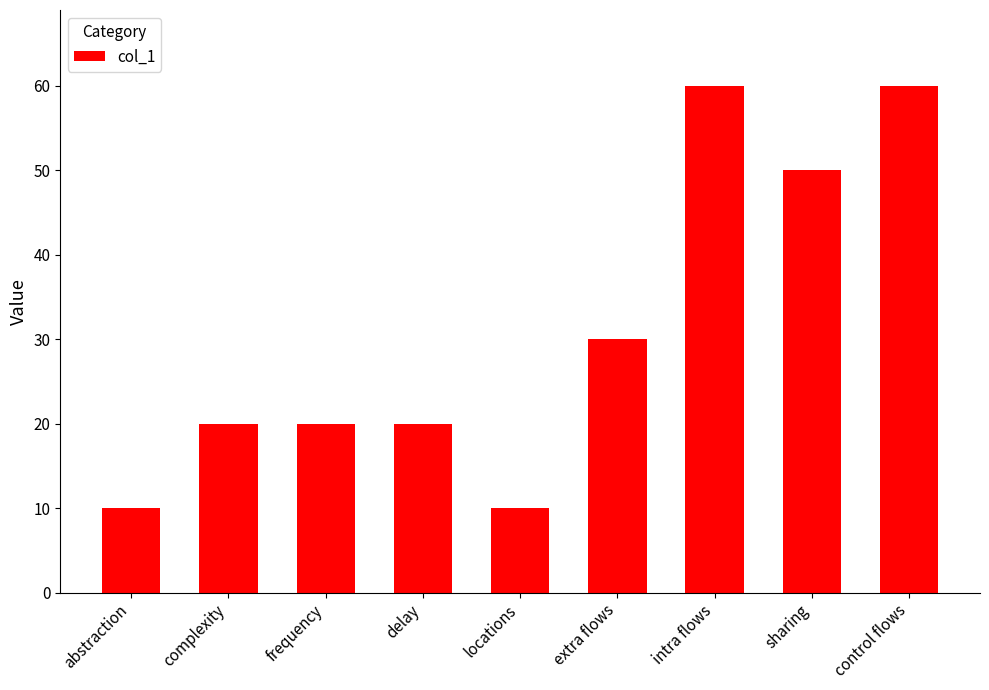

At which label is the value closest to 35?

extra flows